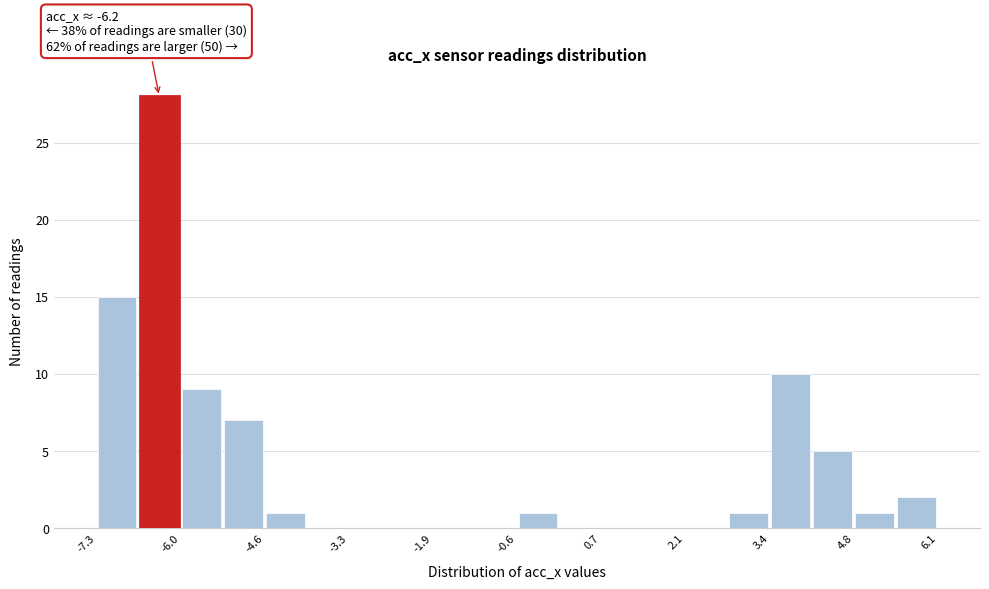

Read against the x-axis, roughly where is the centre of the tallest bar?

-6.4